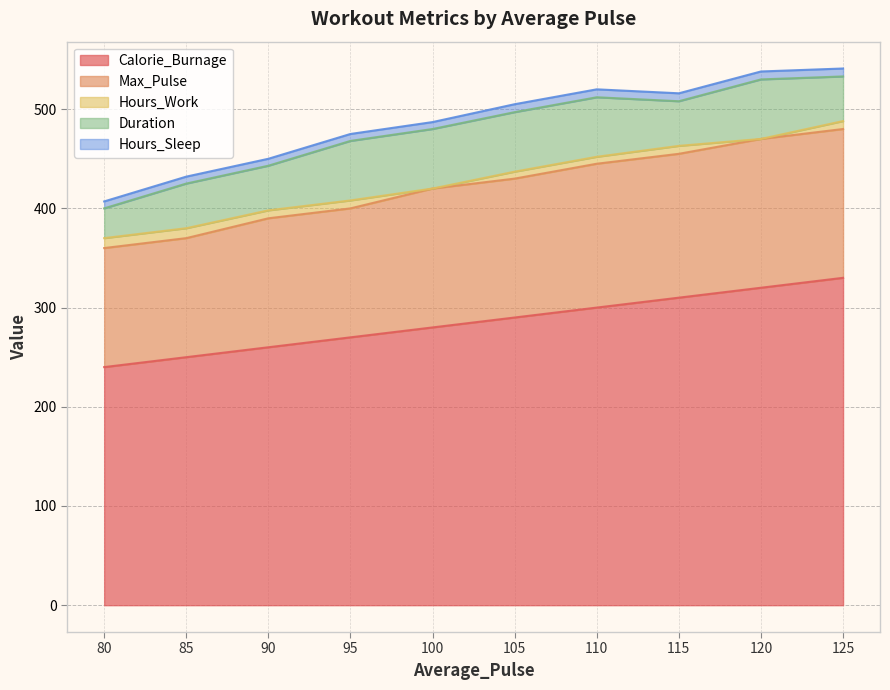

What are all the series names shown in the legend?

Calorie_Burnage, Max_Pulse, Hours_Work, Duration, Hours_Sleep